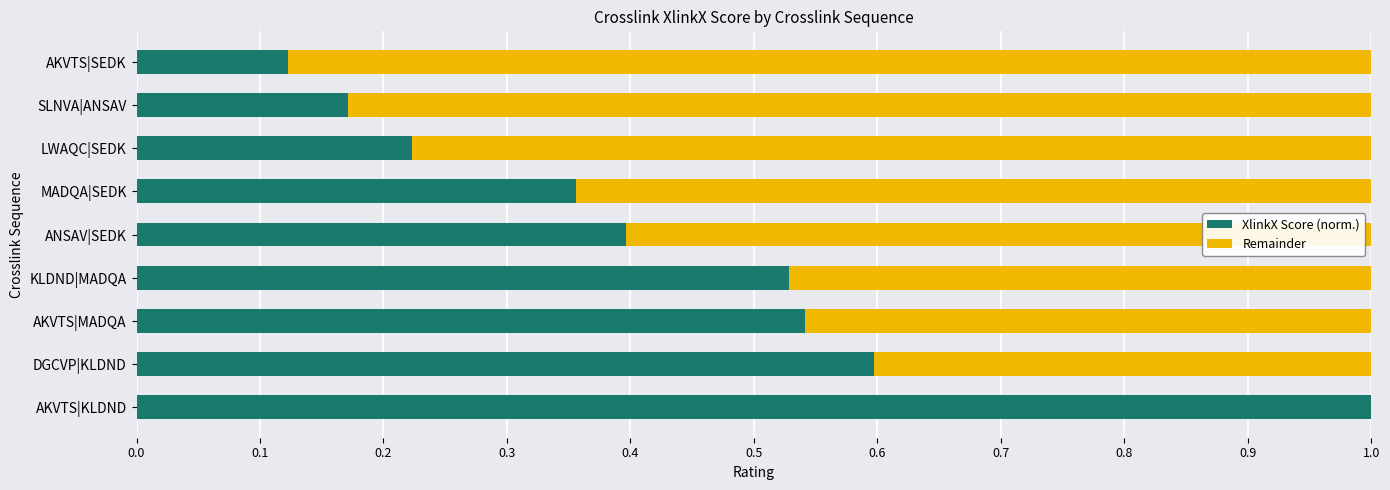

Is it true that XlinkX Score (norm.) equals 1.7 at AKVTS|KLDND?

False